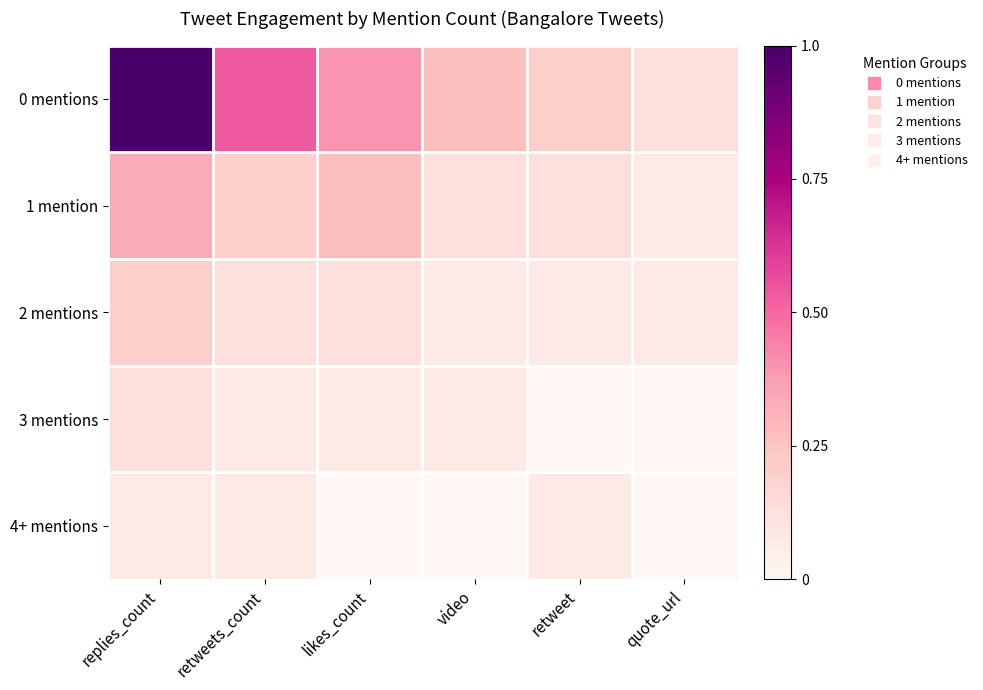

Rank the series by their maximum value, from highest to lowest.

0 mentions, 1 mention, 2 mentions, 3 mentions, 4+ mentions